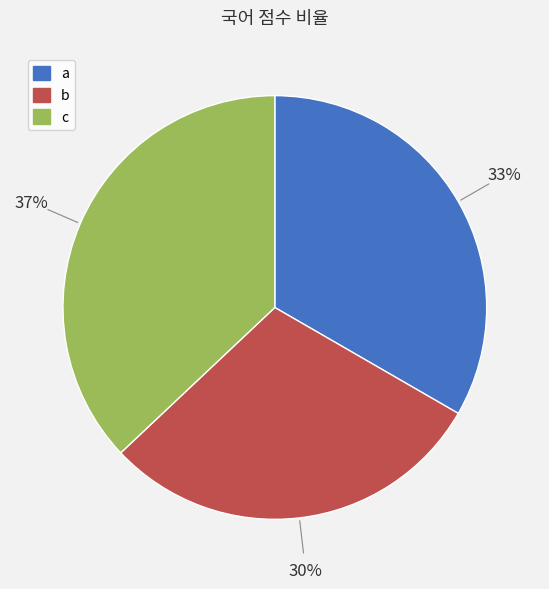

Rank the categories by value from lowest to highest.

b, a, c